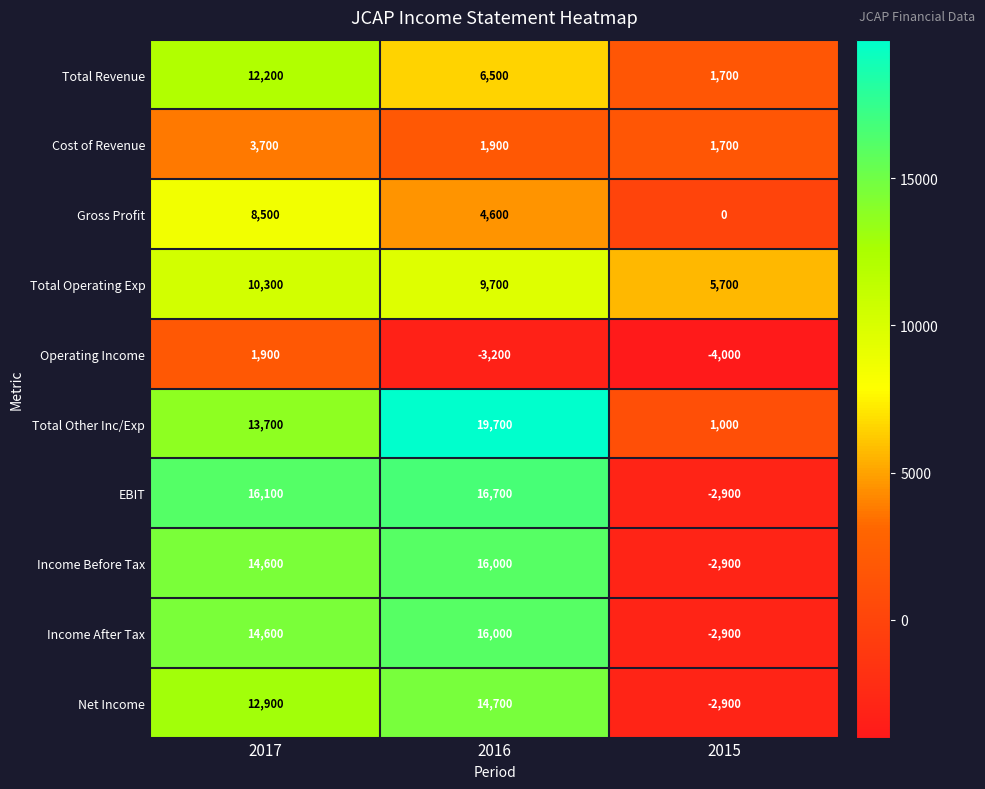

Count the Total Other Inc/Exp values in the range 1000 to 19700.

3